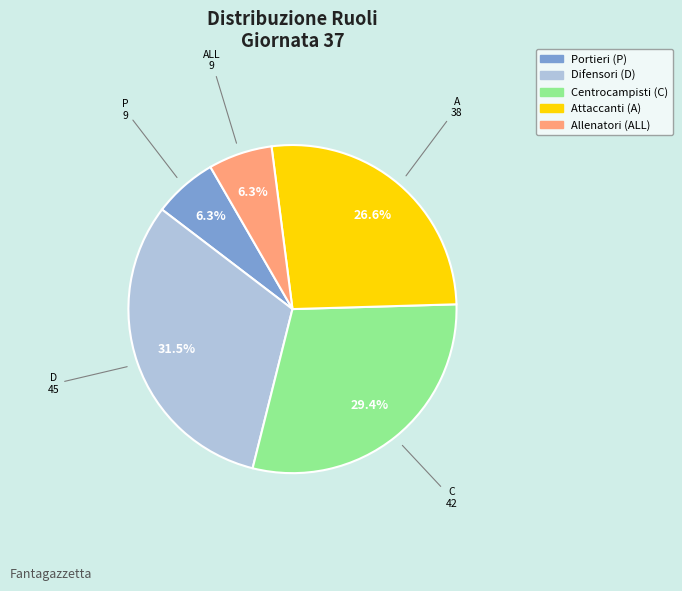

Is there any slice that represents more than half of the pie?

No